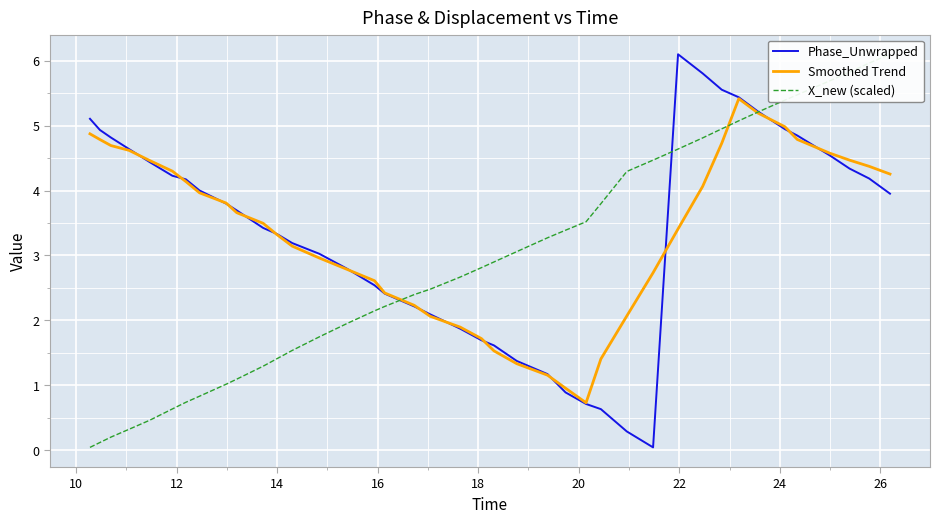

What is the greatest value displayed?

6.1